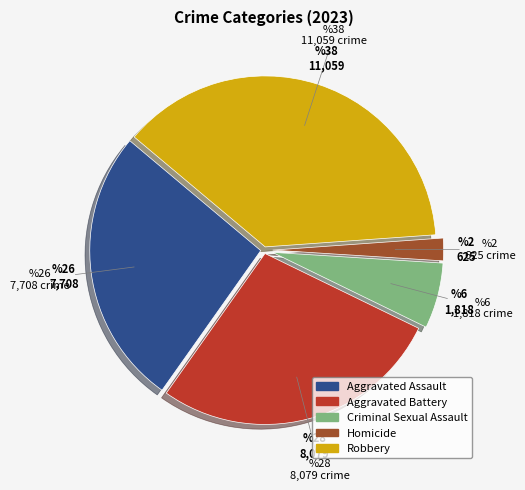

Between Aggravated Battery and Homicide, which is larger?

Aggravated Battery